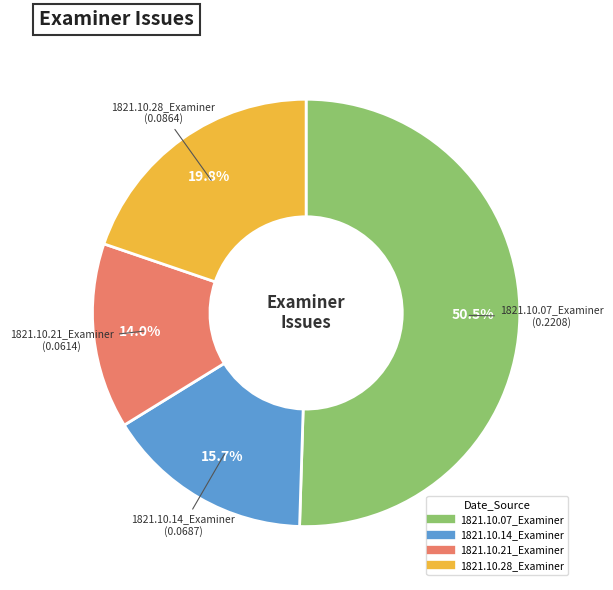

Which category has the biggest portion of the pie?

1821.10.07_Examiner